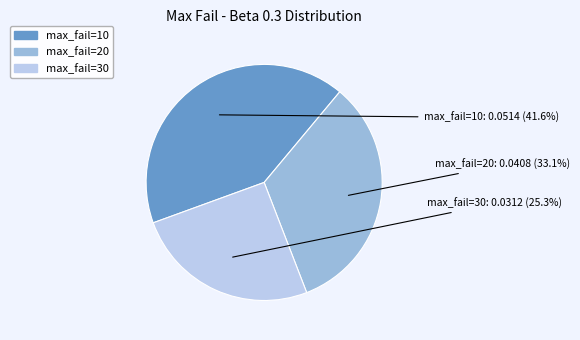

Is there a majority slice in this chart?

No